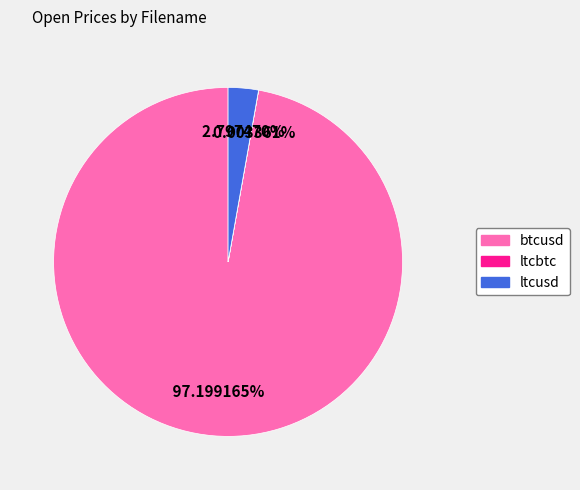

The ltcusd slice represents 3% of the pie. True or false?

True